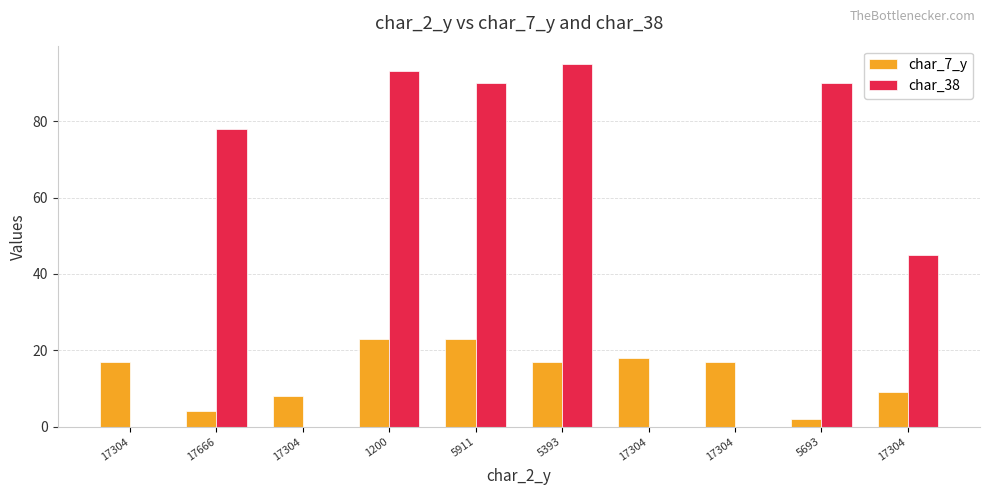

List the labels in order of char_38 value, smallest first.

17304, 17304, 17304, 17304, 17304, 17666, 5911, 5693, 1200, 5393